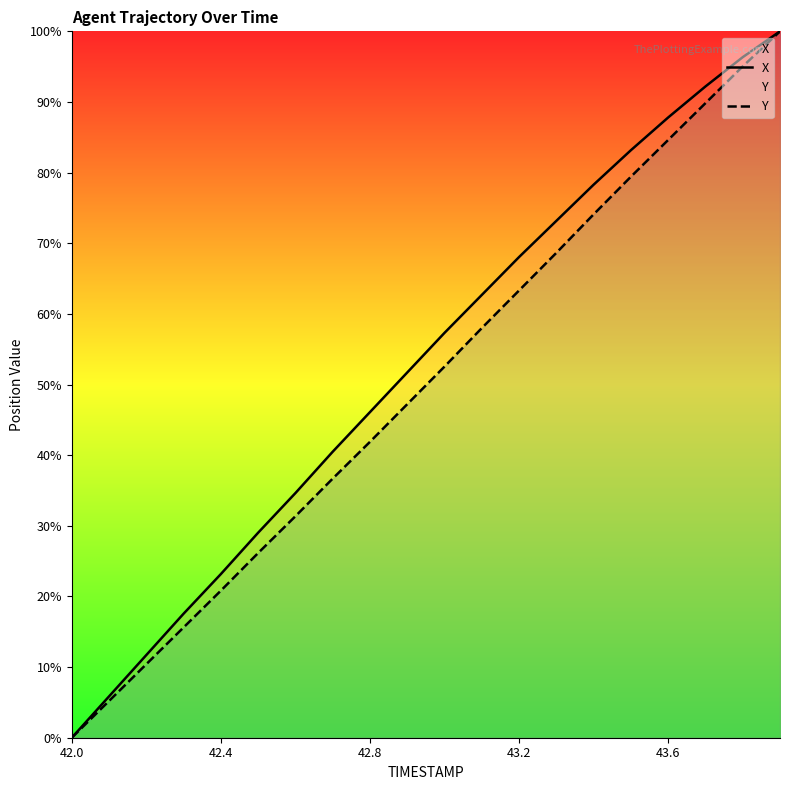

The Y series shows 21.8 at 43.2. True or false?

False